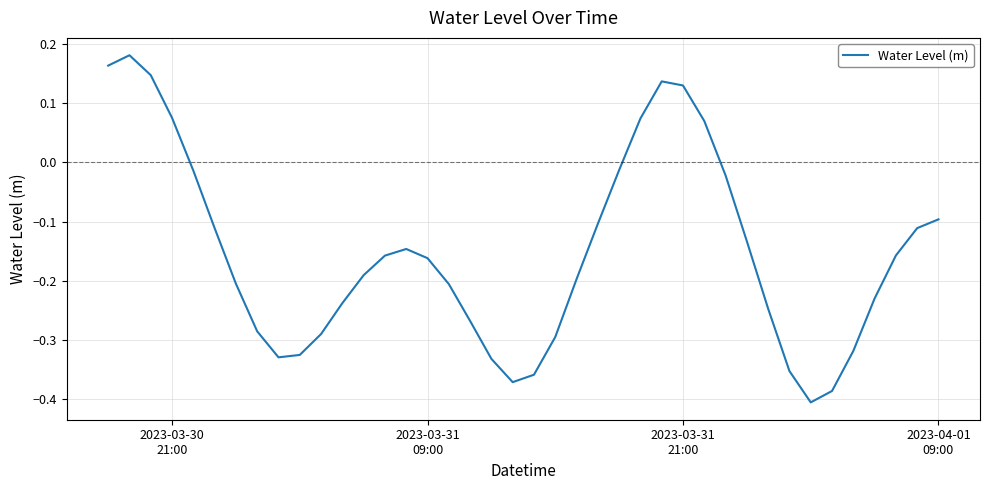

How many interior local valleys (lower than both neighbors) does the data have?

3